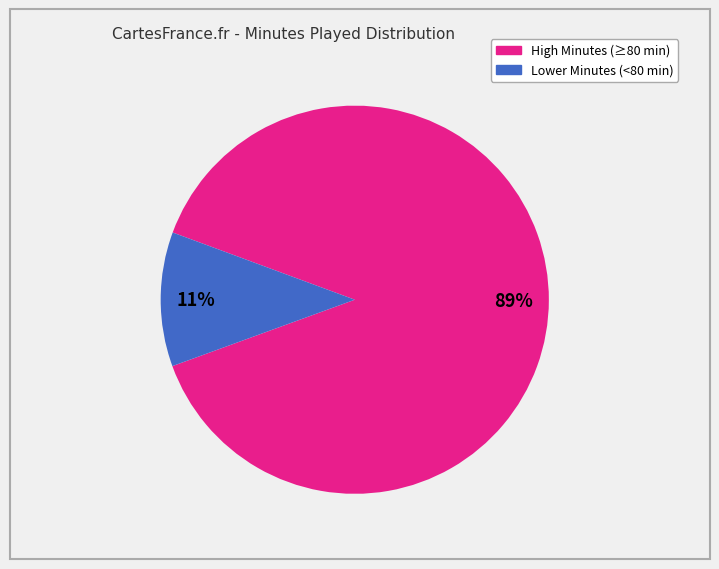

To the nearest percent, what is the average slice percentage?

50%